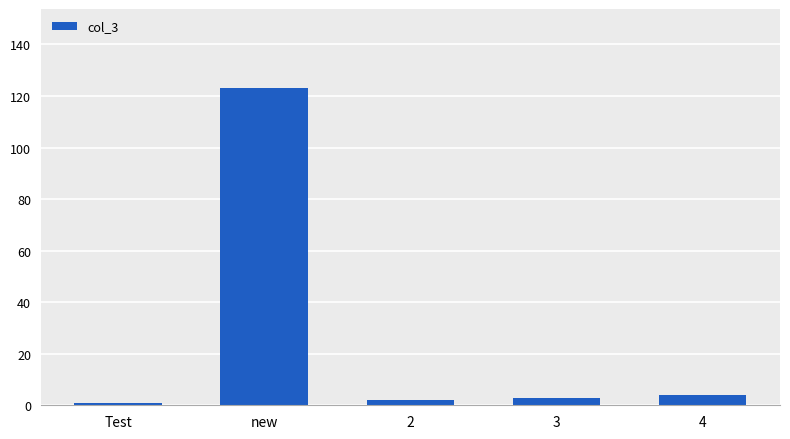

Between 2 and new, which is larger?

new